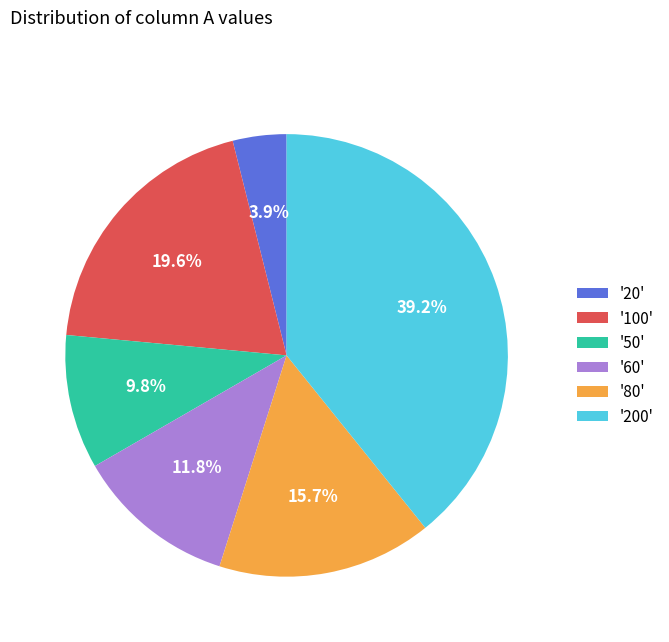

How many segments does this pie chart have?

6